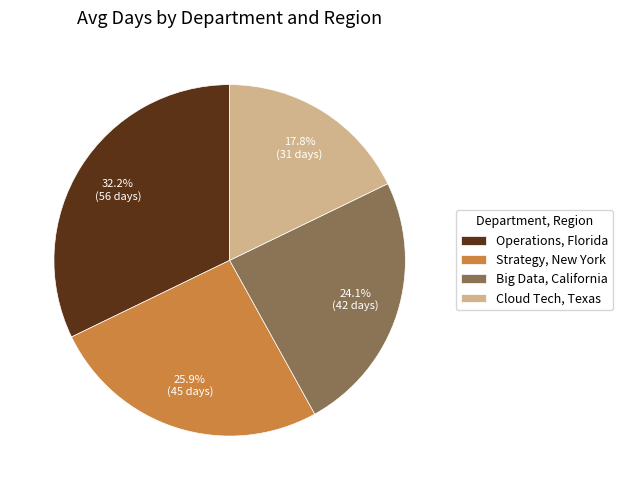

What is the total percentage of Big Data, California and Strategy, New York?

50.0%